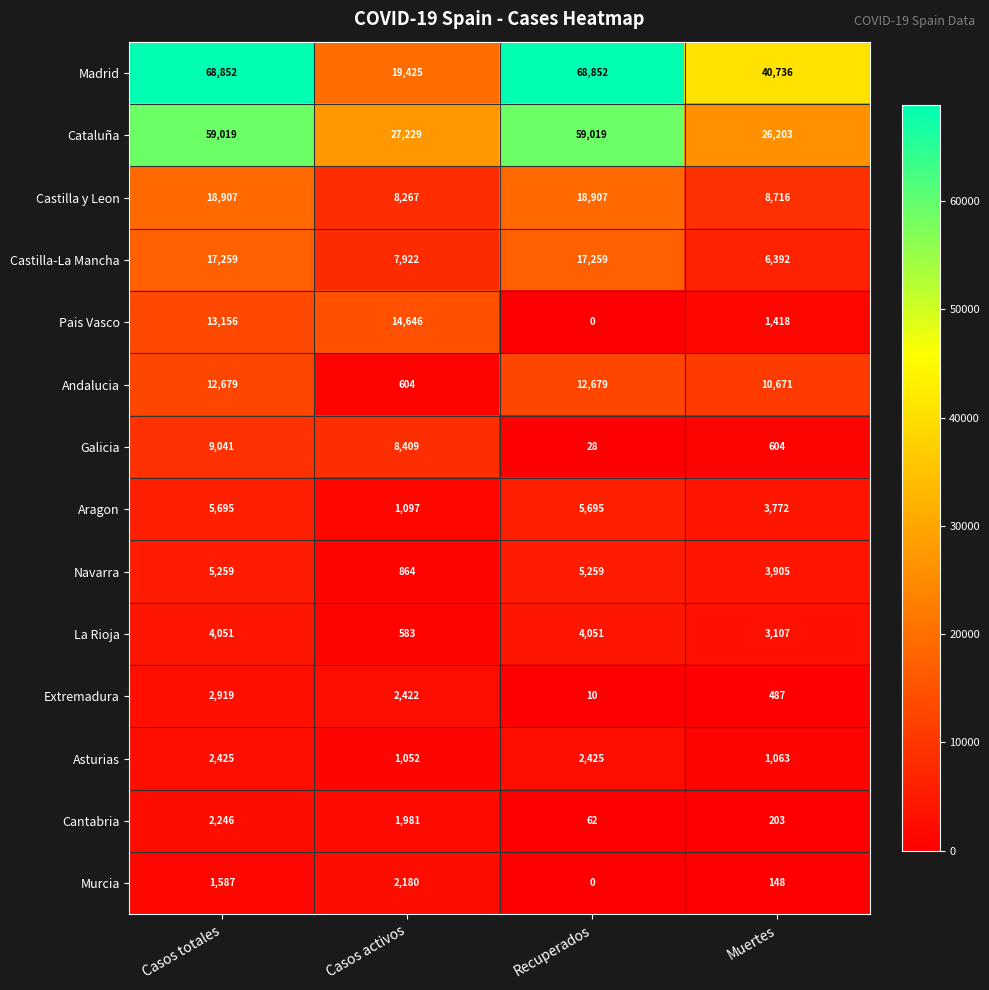

What is the difference between the maximum and minimum values in the Extremadura series?

2909